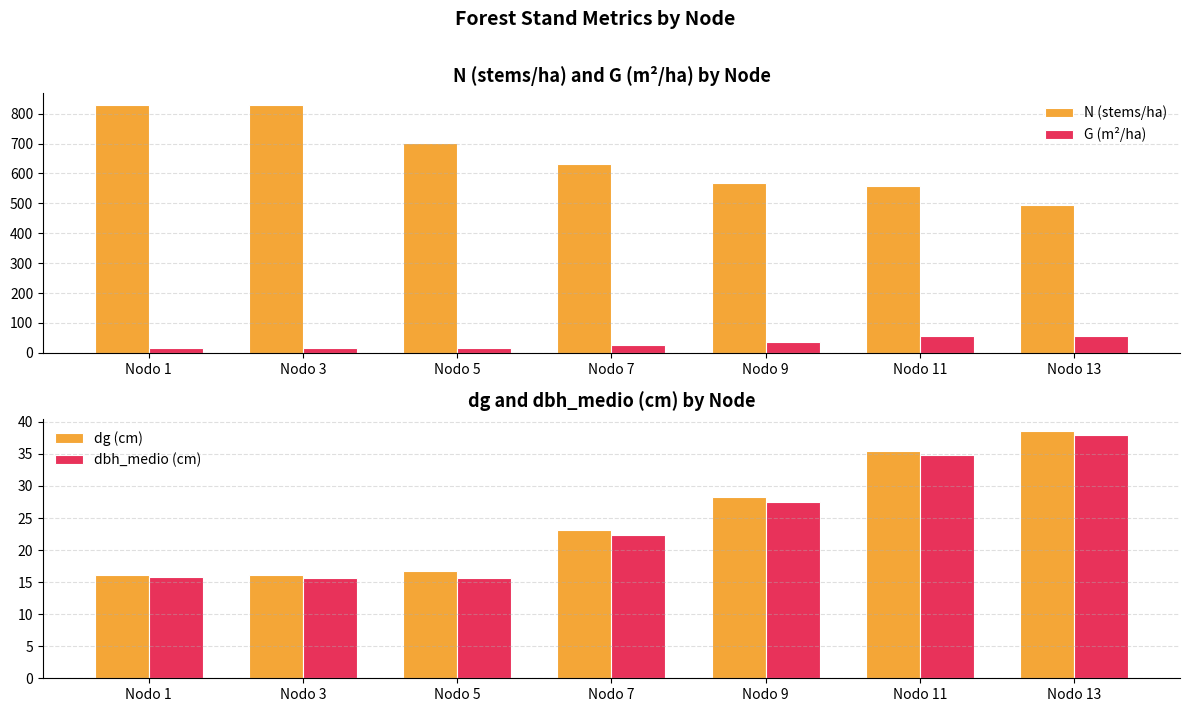

Which category has the highest value in the G (m²/ha) series?

Nodo 13